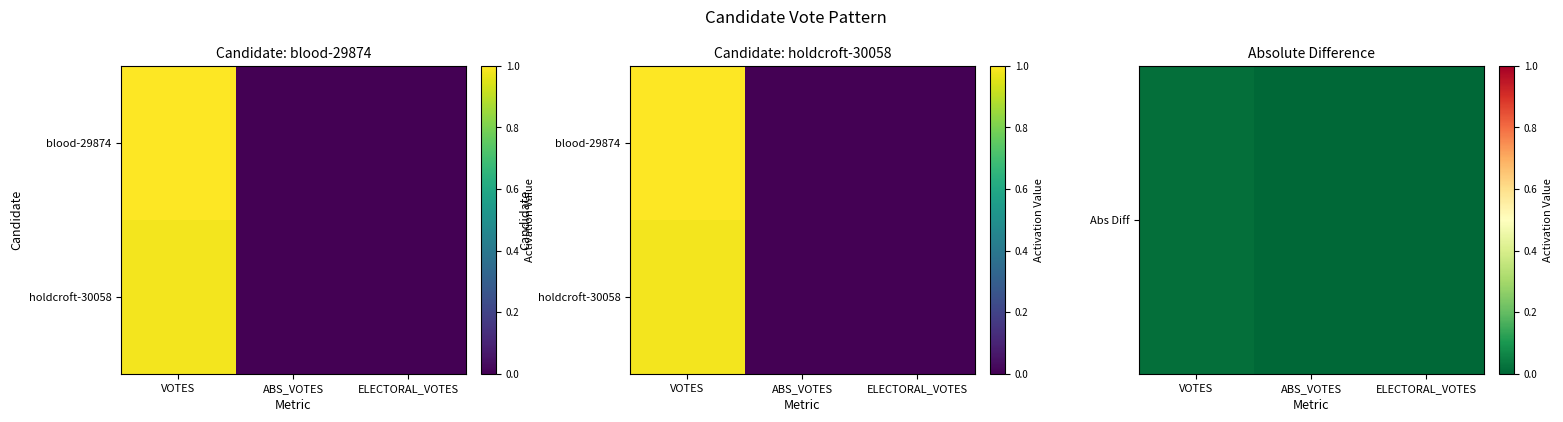

Rank the series by their maximum value, from lowest to highest.

Abs Diff, holdcroft-30058